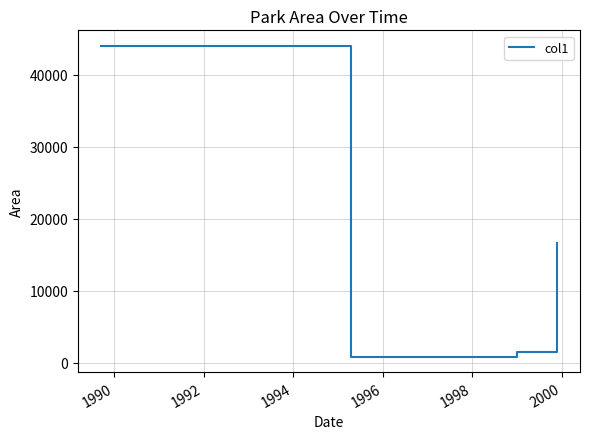

Reading left to right, list all the values displayed in this chart.

44000.0	878.3	1466.0	16682.0